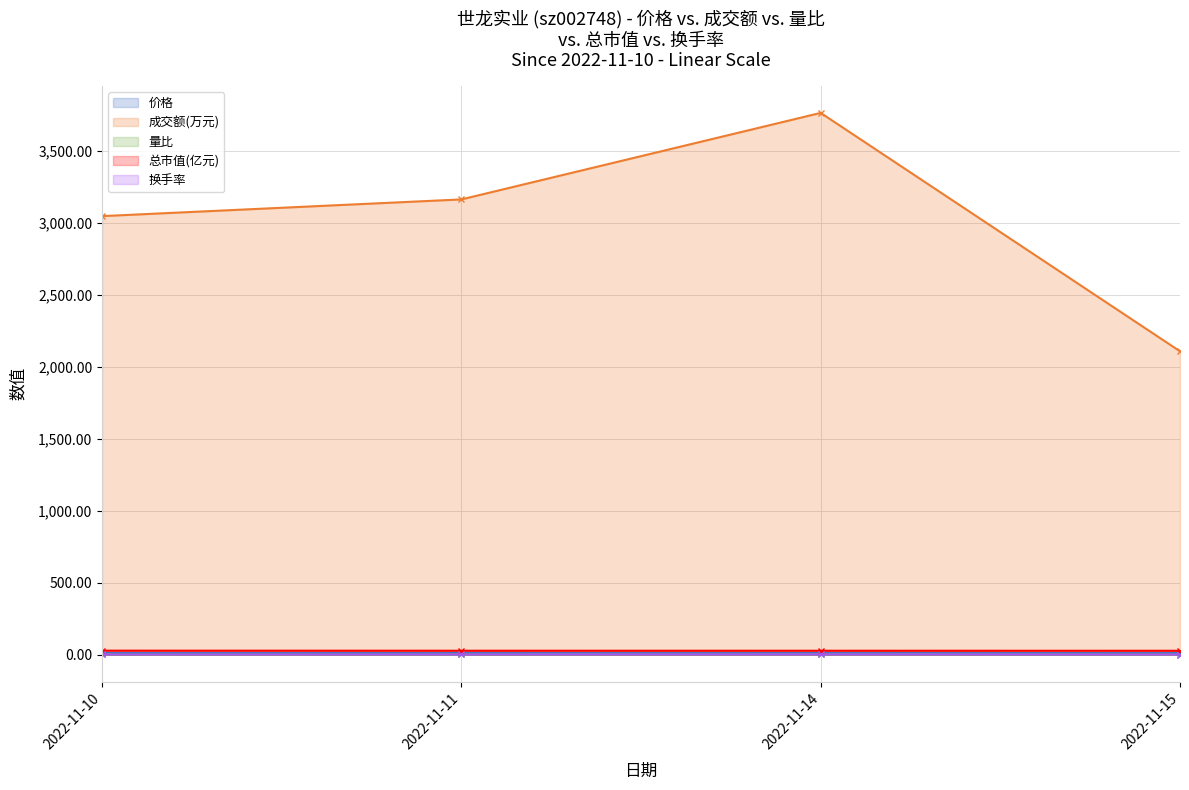

True or false: 总市值(亿元) and 价格 intersect in this chart.

False